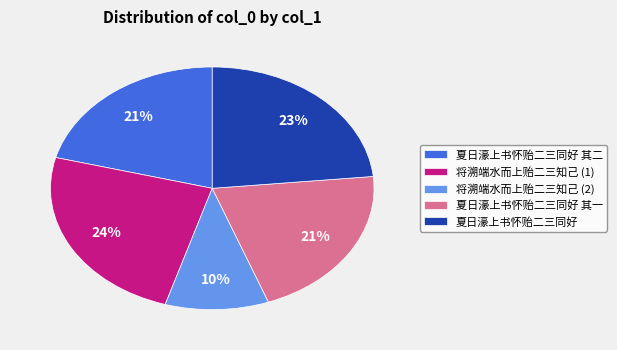

Which slice is the smallest?

将溯端水而上贻二三知己 (2)